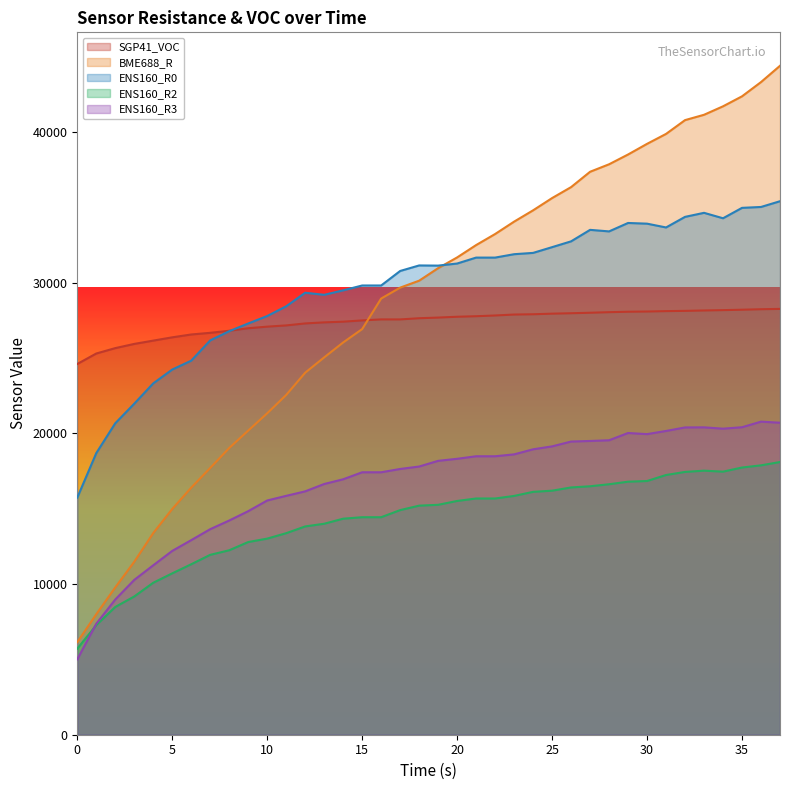

Which series has the largest total across all categories?

ENS160_R0